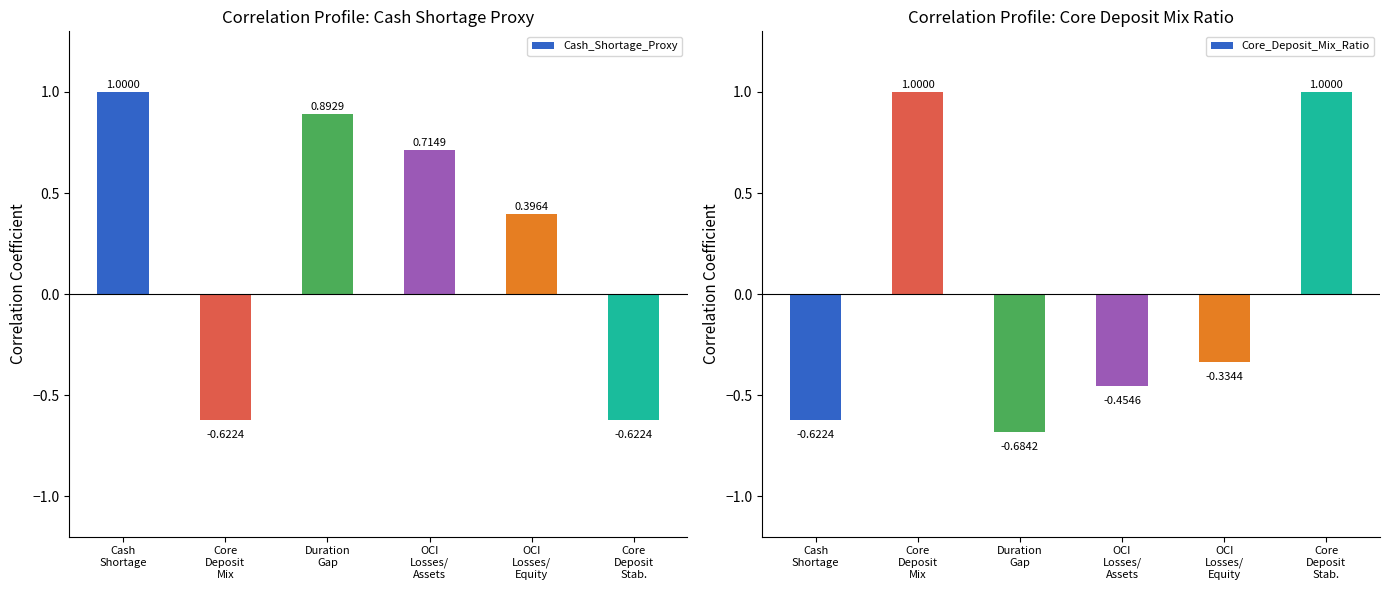

What is the maximum value shown in the chart?

1.0